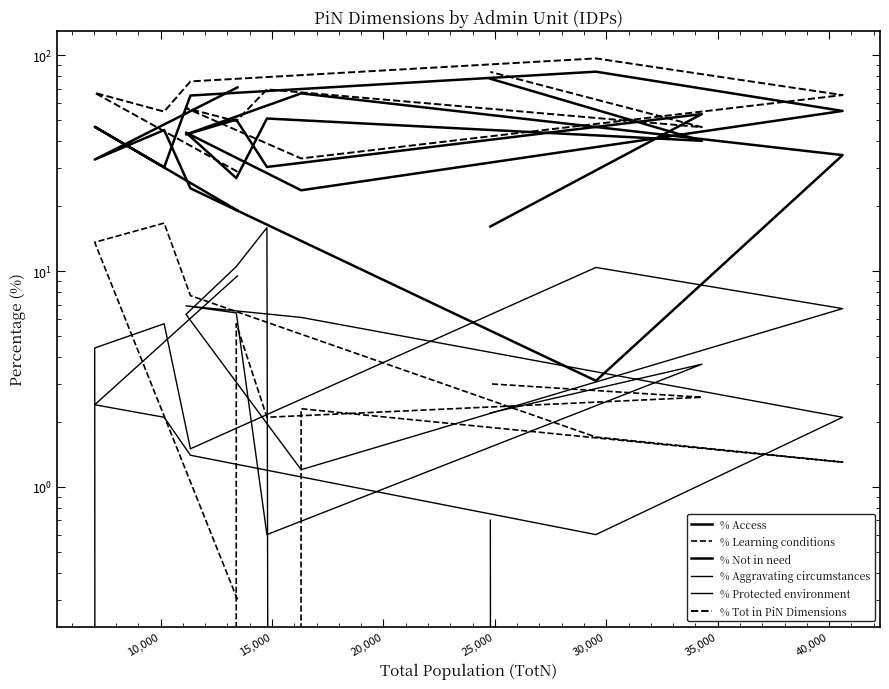

Is it true that % Aggravating circumstances equals 1.1 at 9?

False